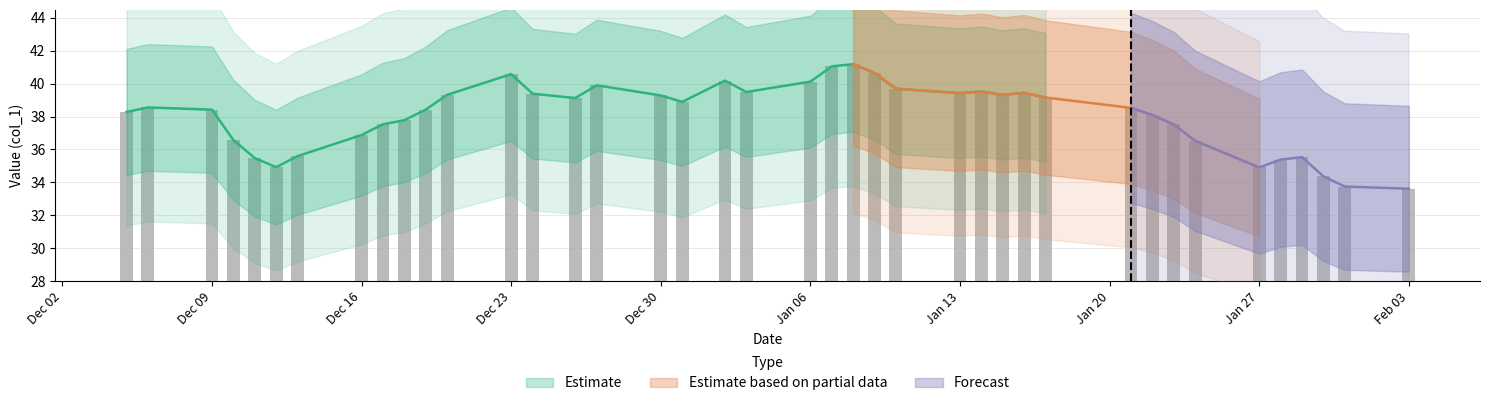

What is the difference between the second highest and second lowest values?

7.3